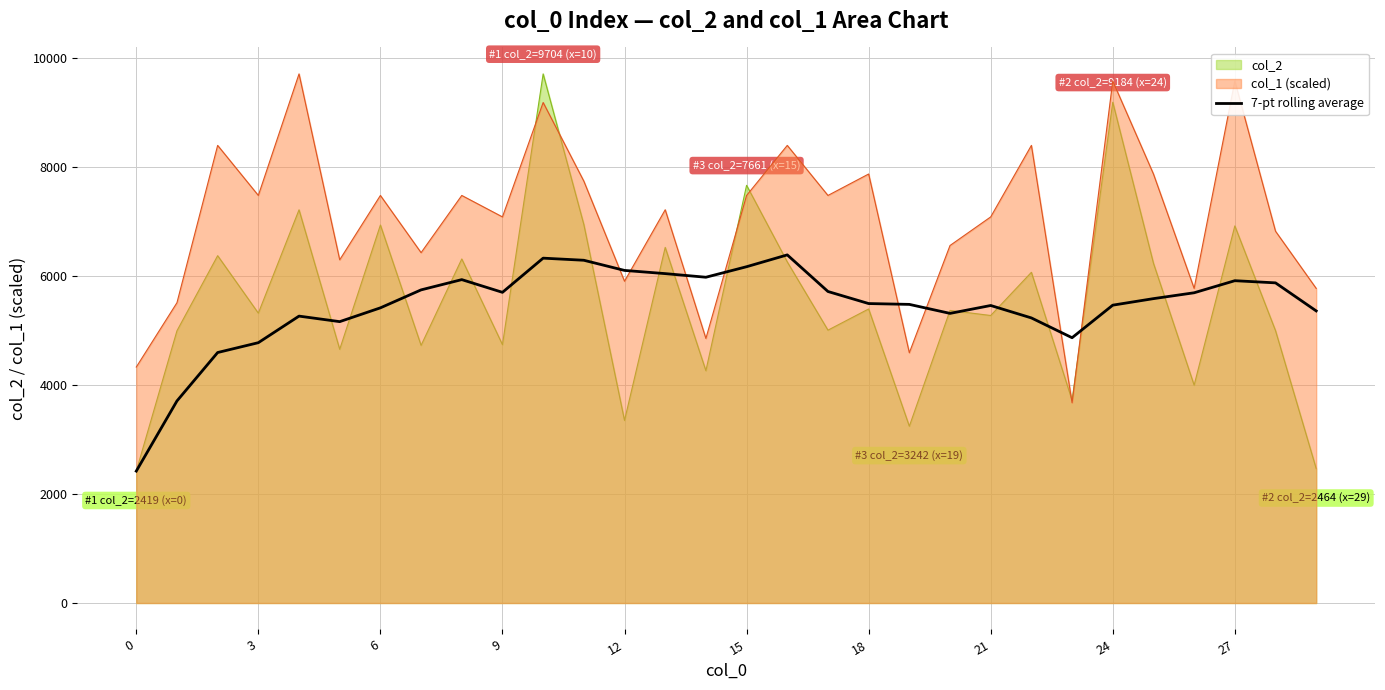

Reading left to right, what are all the values shown in this chart?

2419.0	3706.0	4594.0	4774.5	5261.8	5160.3	5413.4	5742.9	5931.0	5697.9	6324.7	6286.1	6099.7	6041.1	5974.7	6167.7	6384.6	5713.1	5492.0	5476.9	5311.7	5456.4	5228.4	4865.4	5462.6	5582.3	5689.9	5911.3	5871.6	5357.1